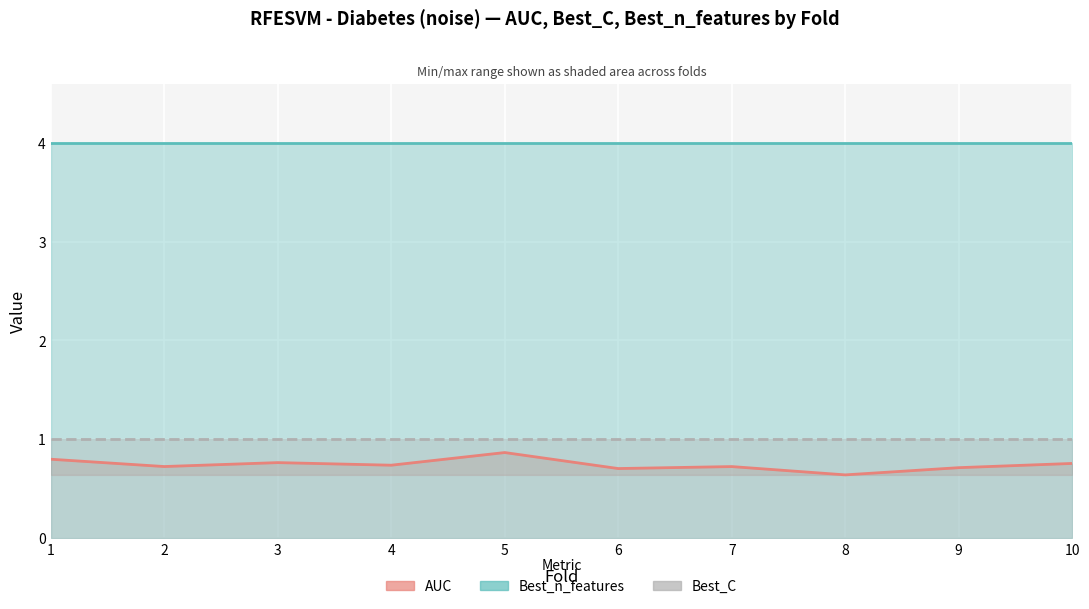

What is the greatest value displayed?

4.0